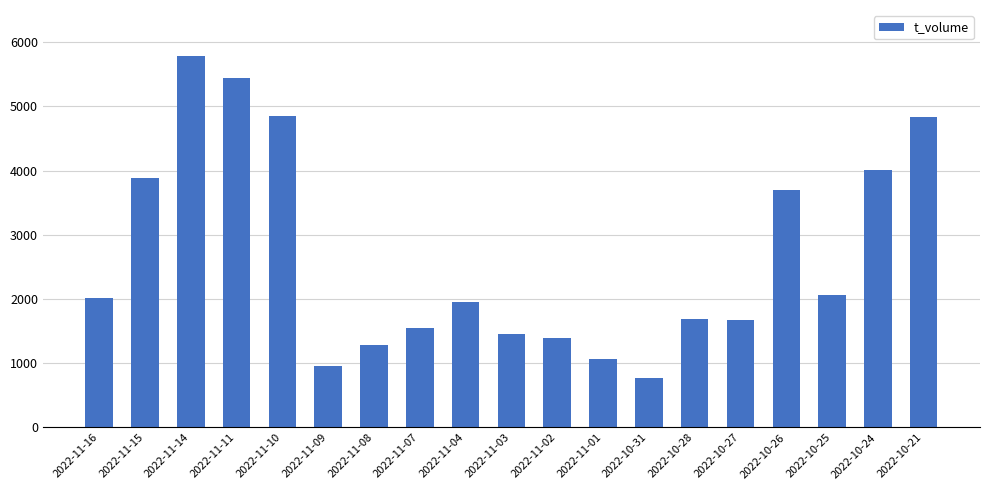

What is the average value?

2652